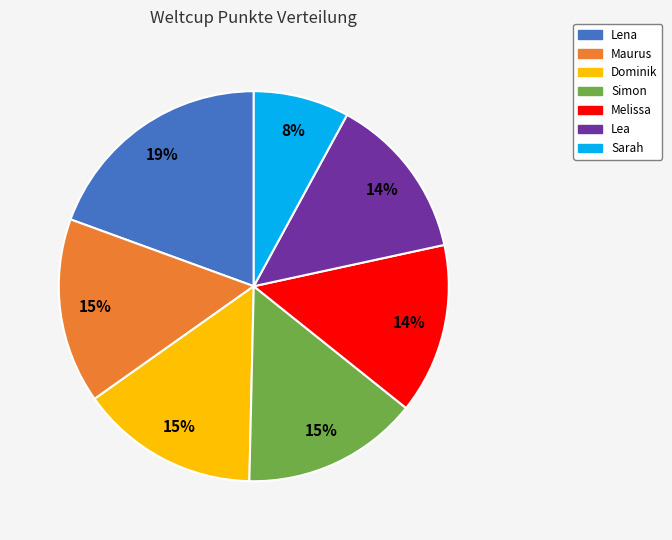

The Maurus slice represents 15% of the pie. True or false?

True